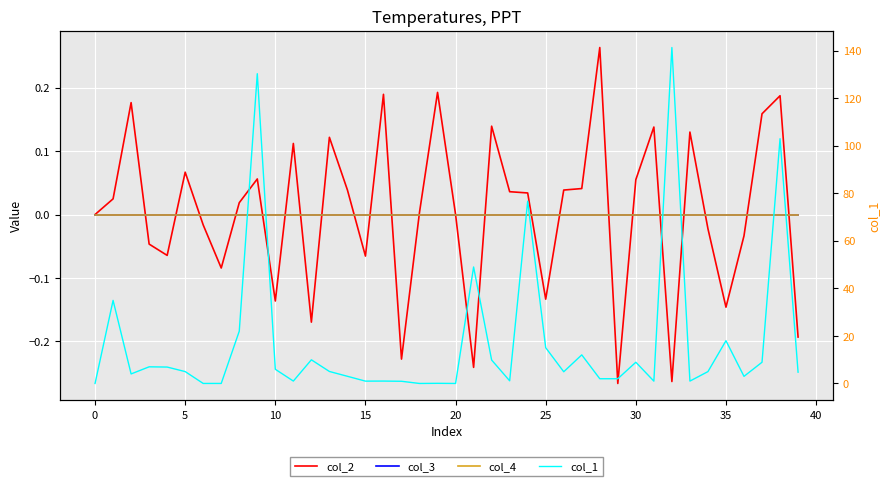

Does the chart display data point markers on the line(s)?

No